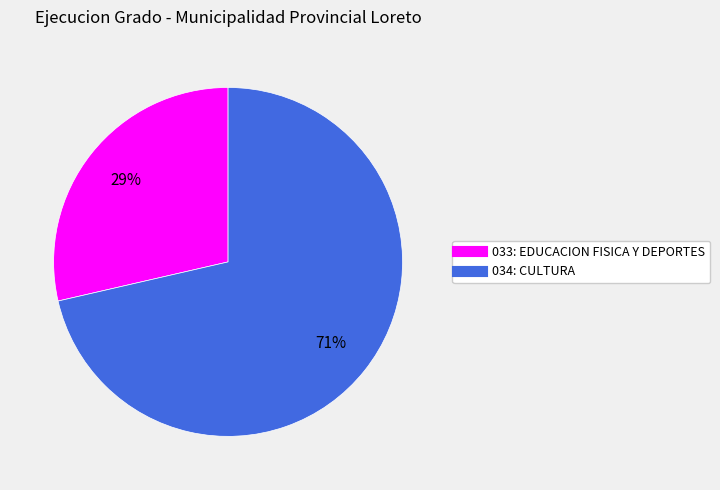

How many segments does this pie chart have?

2